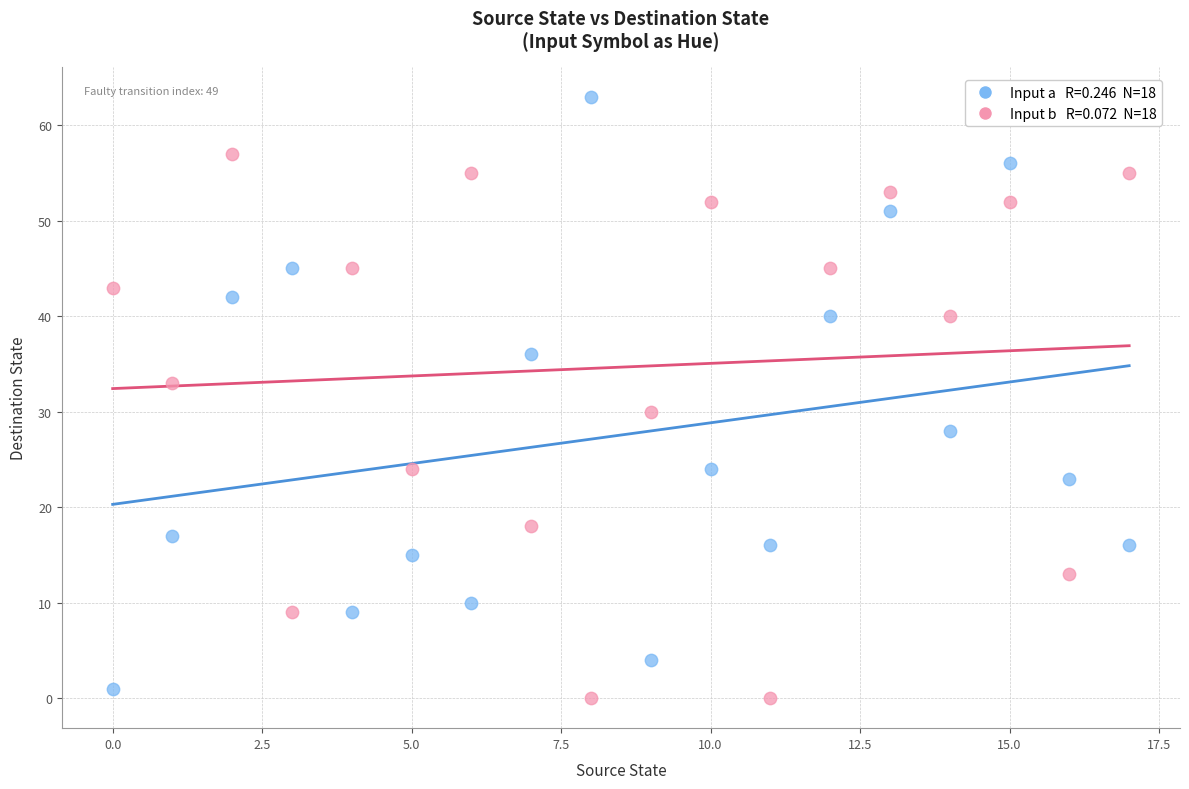

Across all data points, what is the range of Y values (max minus min)?

63